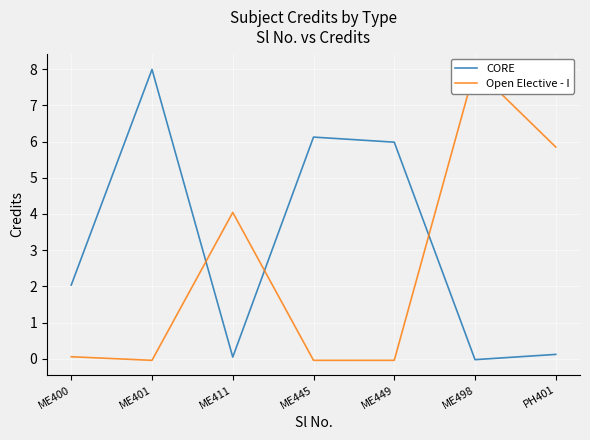

How many lines are shown in the chart?

2